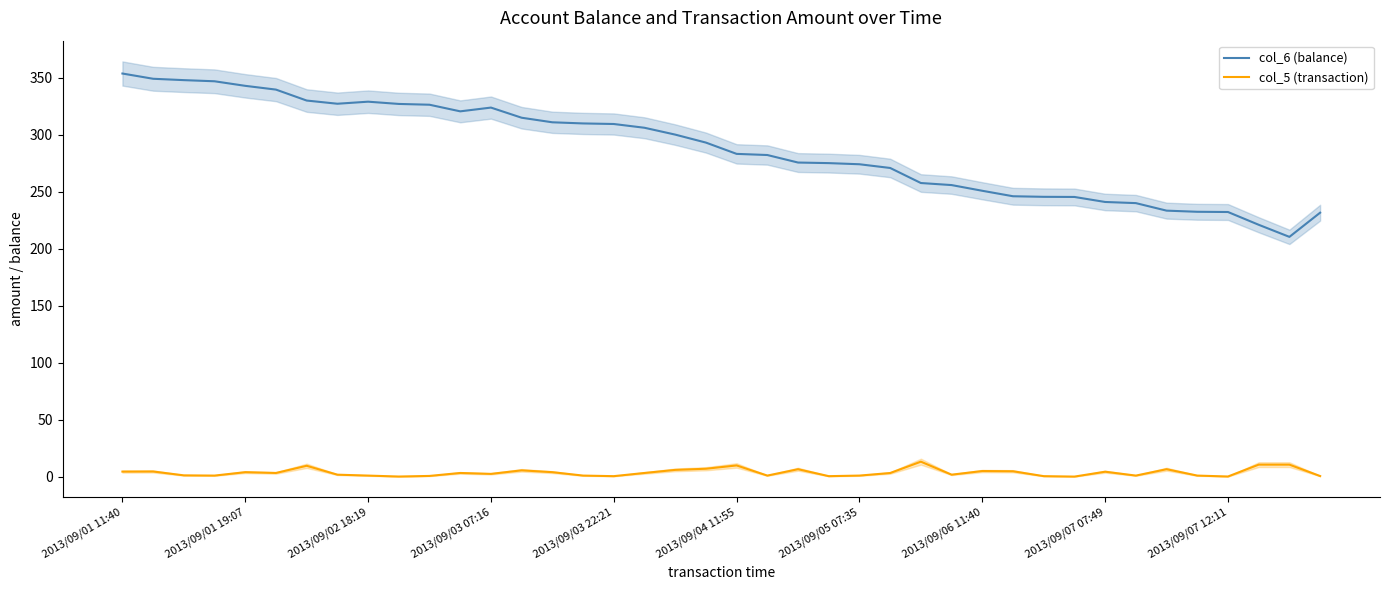

At which label does col_6 (balance) first exceed 293?

2013/09/01 11:40